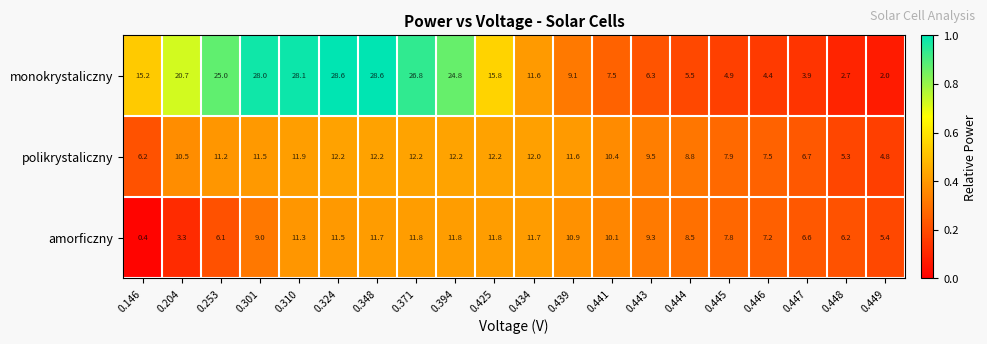

What is the lowest value of the monokrystaliczny series?

2.0